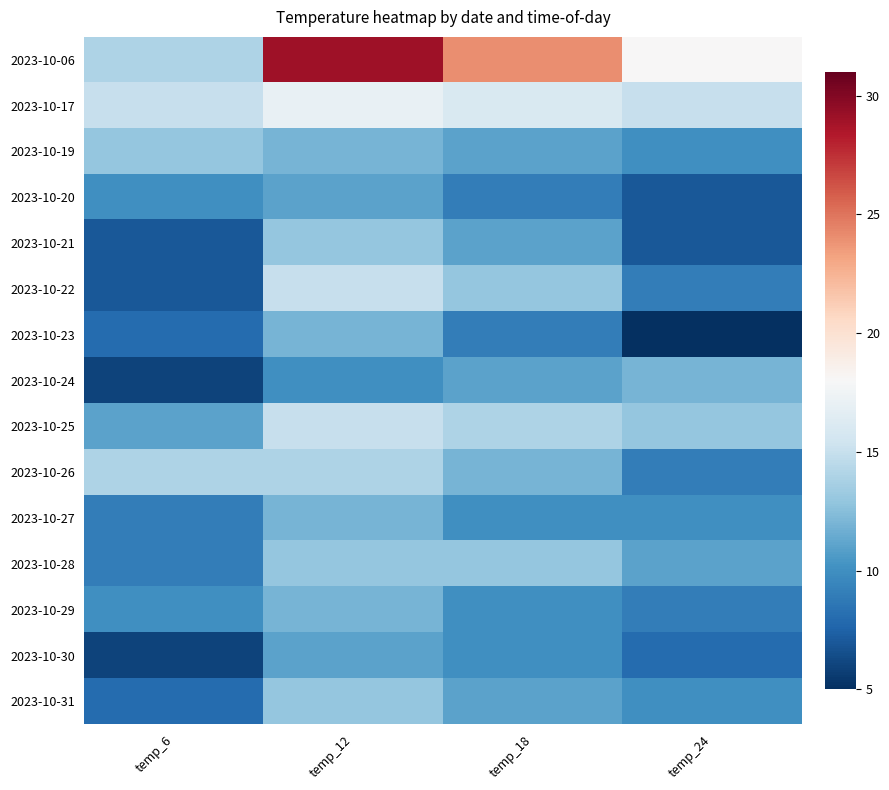

What is the spread (max minus min) of values at temp_18?

15